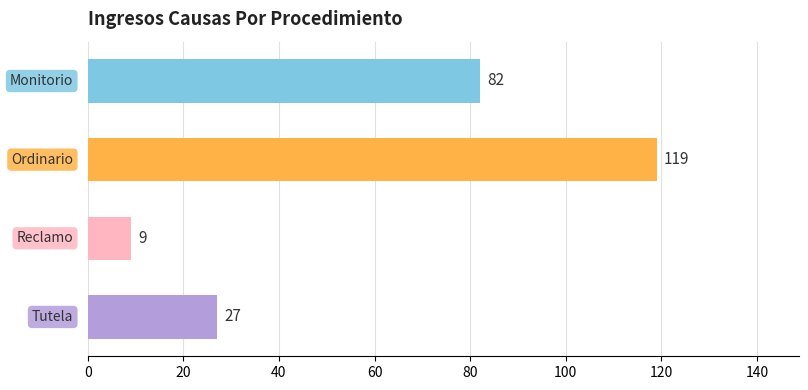

What is the minimum value shown in the chart?

9